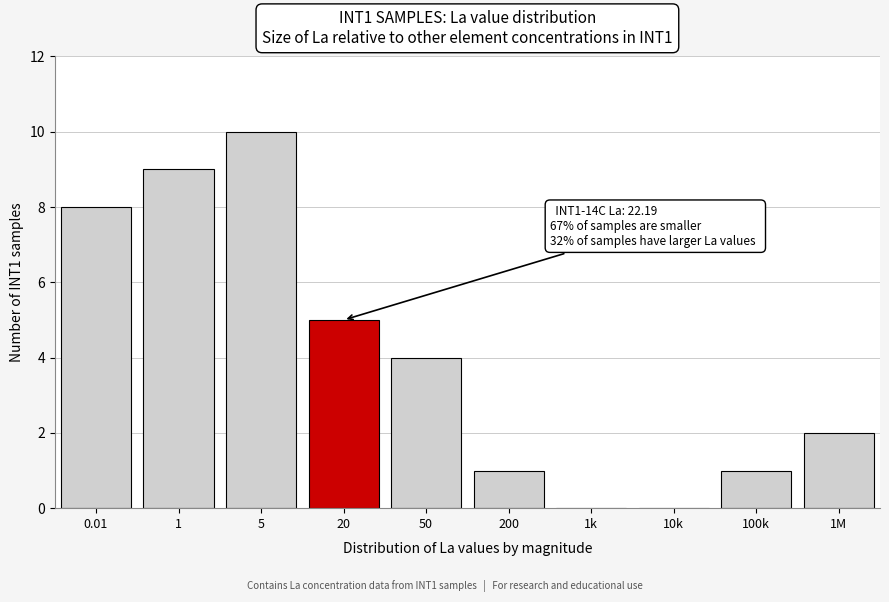

Reading left to right, extract all data points from this chart.

0.01=8	1=9	5=10	20=5	50=4	200=1	1k=0	10k=0	100k=1	1M=2